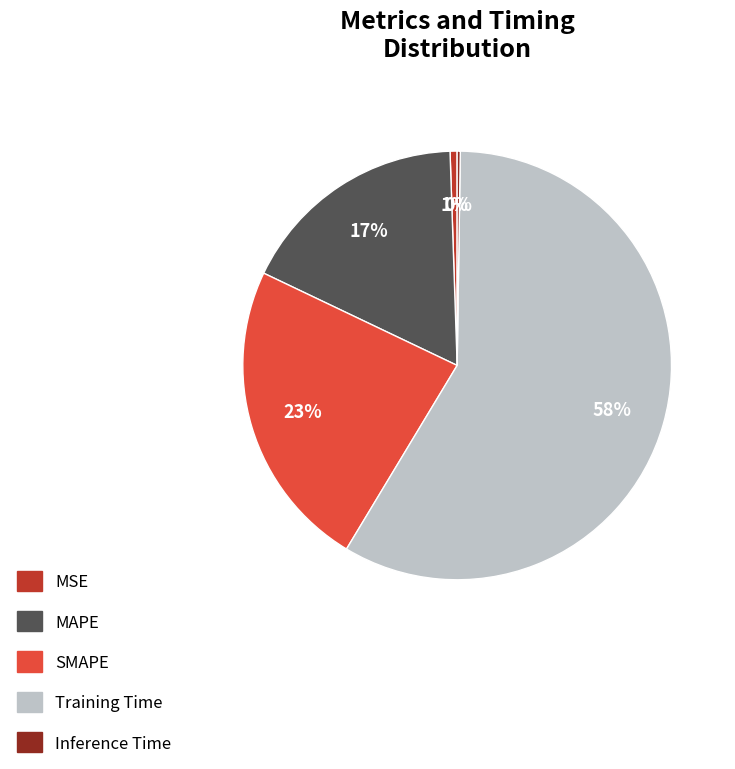

To the nearest percent, what portion does SMAPE represent?

23%